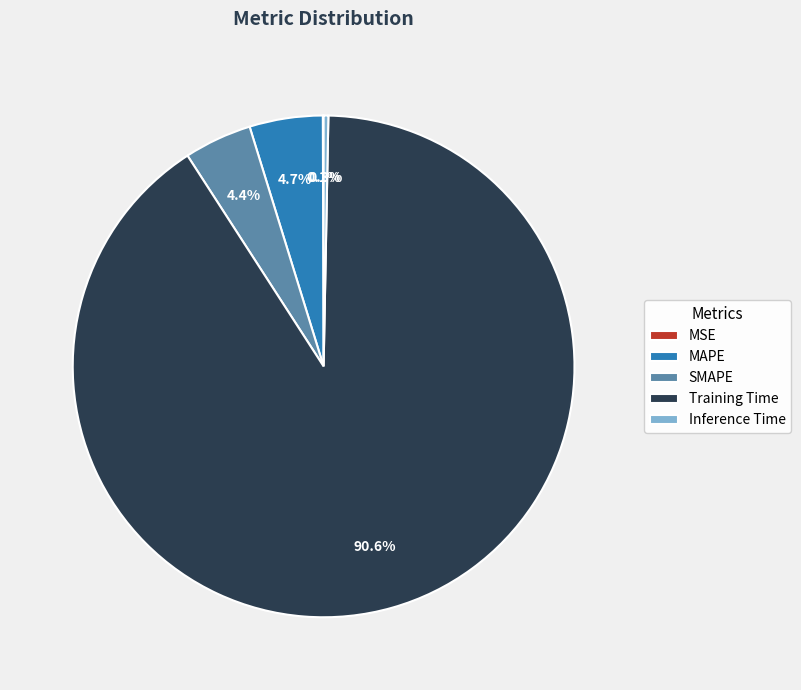

To the nearest percent, what is the average slice percentage?

20%